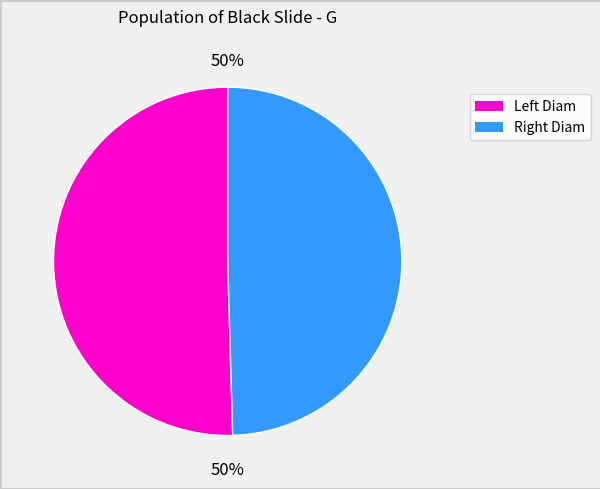

To the nearest percent, what is the average slice percentage?

50%